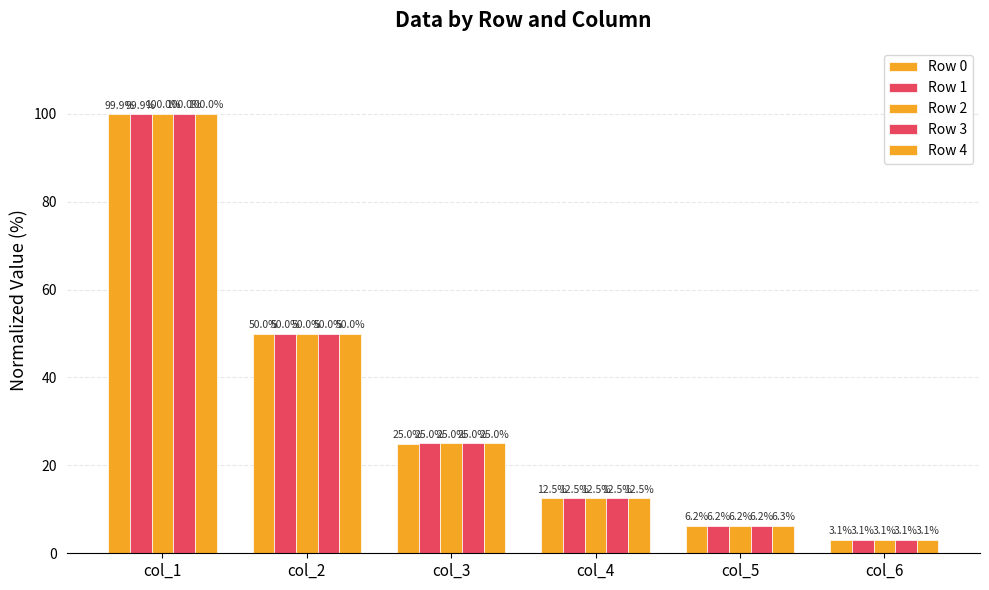

What is the average value of the Row 1 series?

32.8